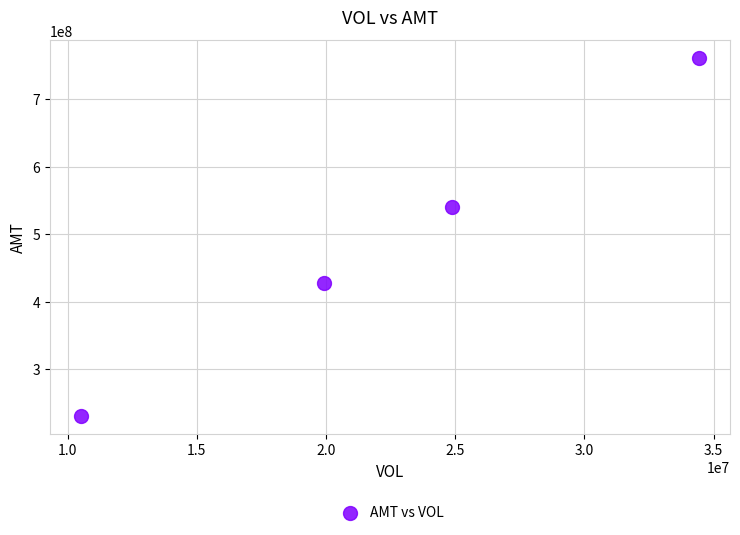

What is the average X value?

22440707.8